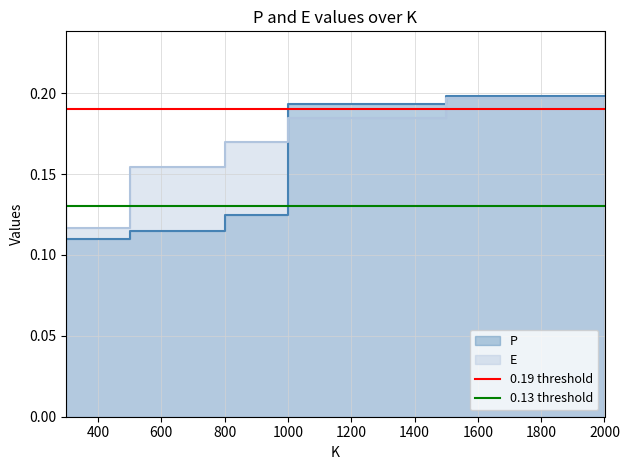

What is the average value of the 0.13 threshold series?

0.1